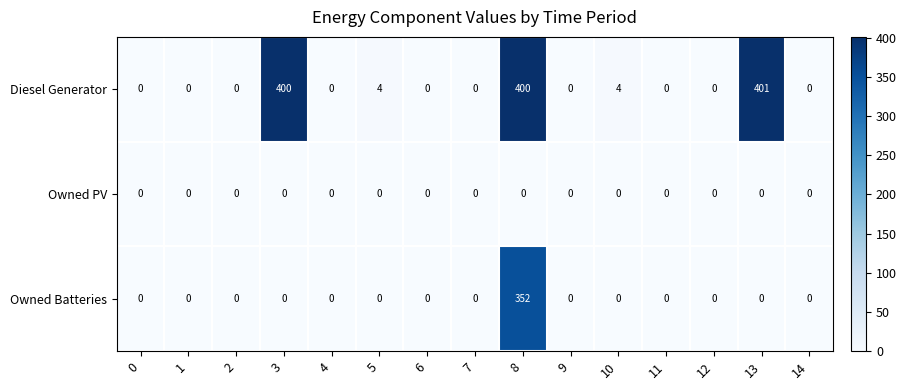

Count the number of categories in the chart.

15